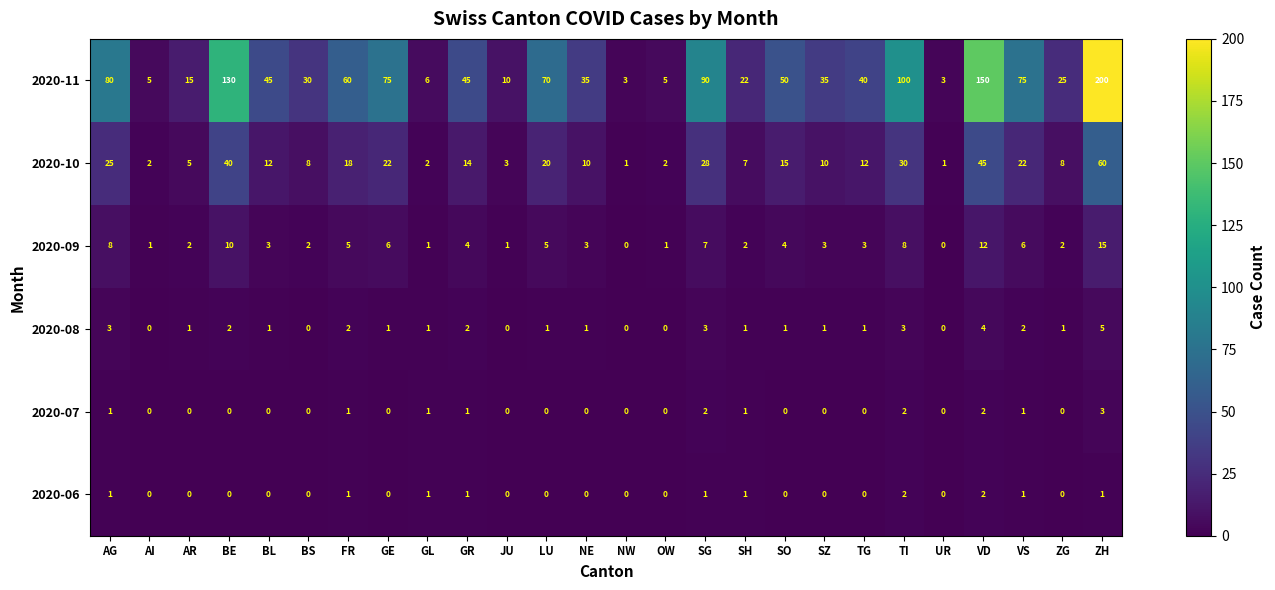

At which category is the sum across all series the highest?

ZH